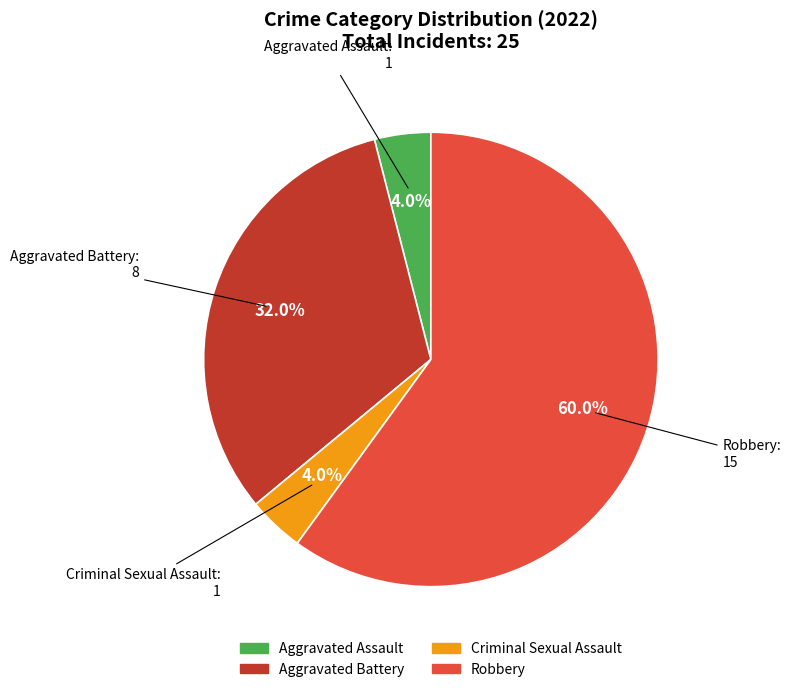

Combined, do Aggravated Assault and Aggravated Battery account for over 50%?

No